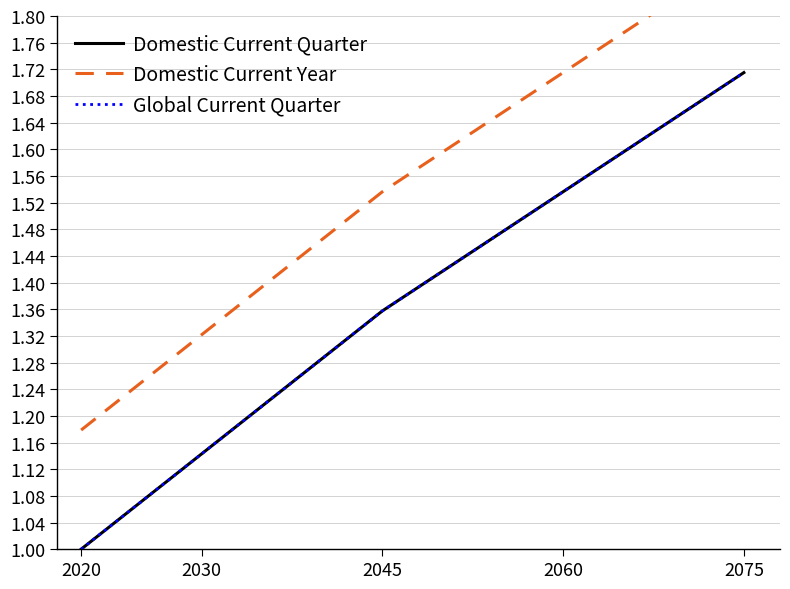

The value of Domestic Current Year at 2075 is 0.7. True or false?

False